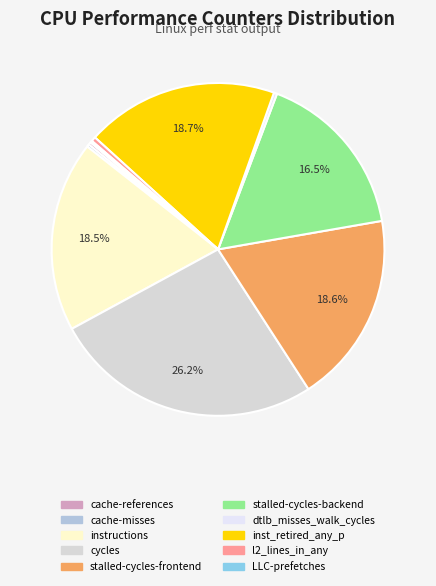

Count the number of slices in the pie.

10